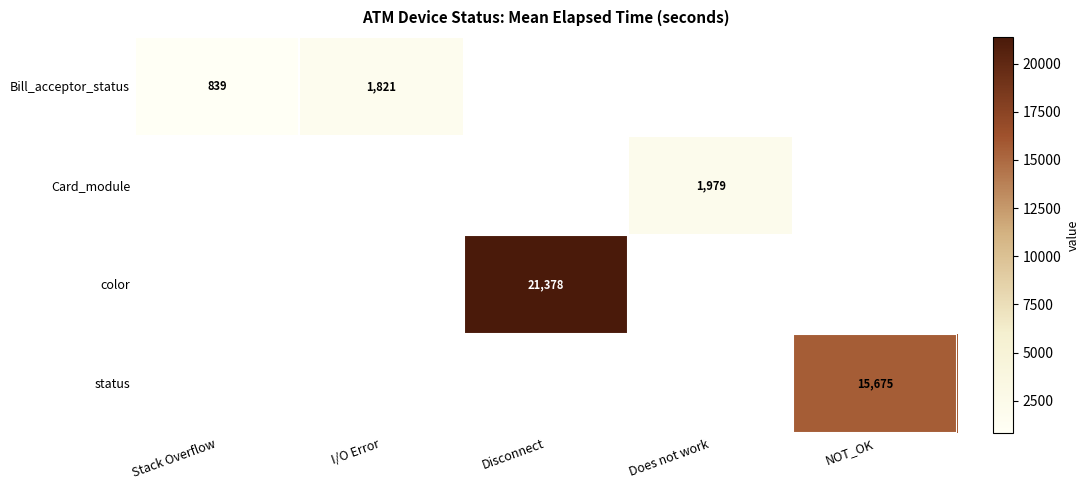

The Bill_acceptor_status series shows 1209 at Stack Overflow. True or false?

False